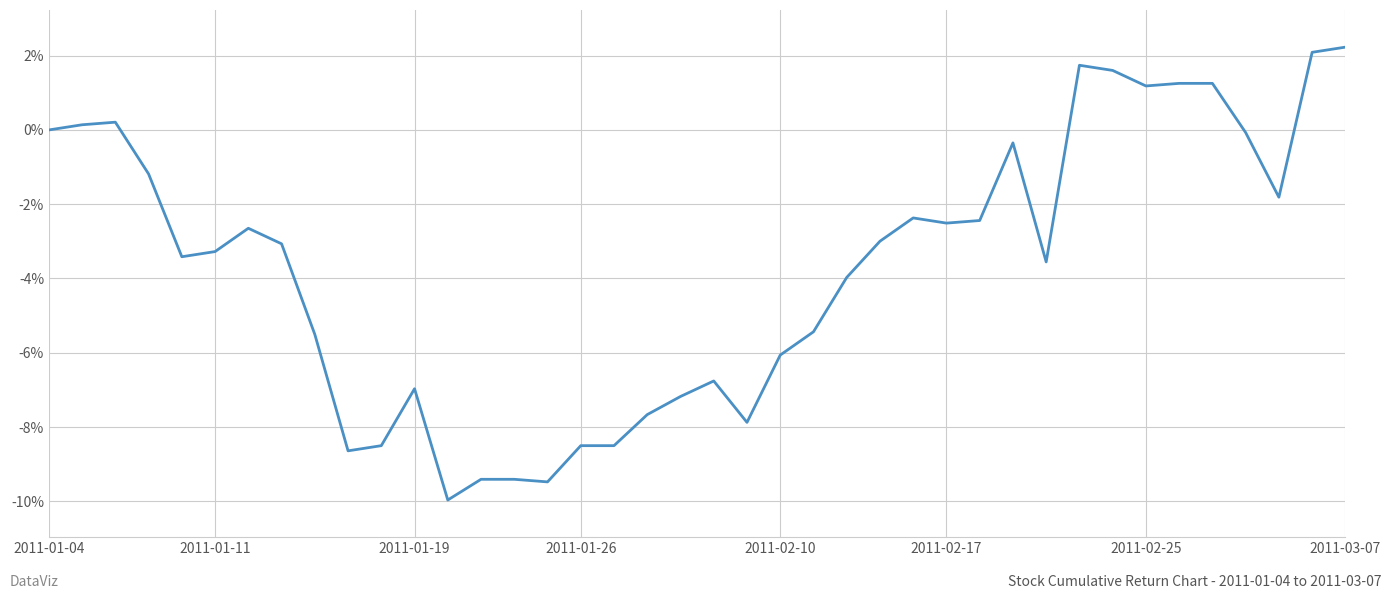

What is the difference between the maximum and minimum values?

12.2